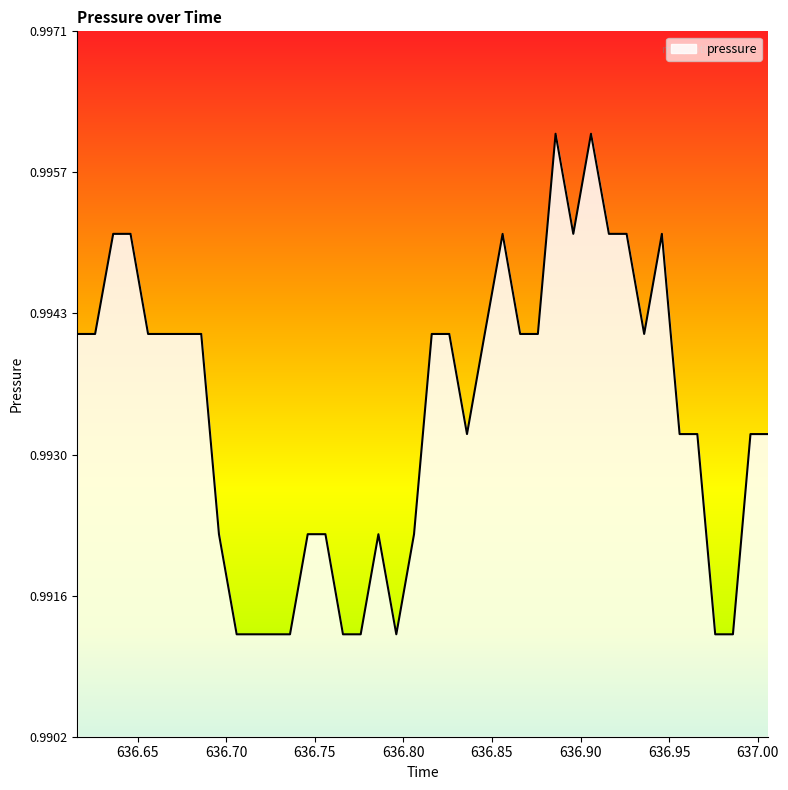

Is this an area chart (filled region under the line)?

Yes